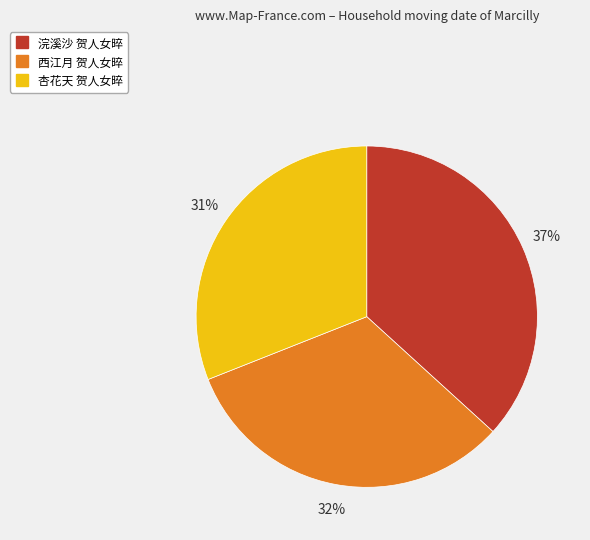

Which slice is the largest?

浣溪沙 贺人女晬